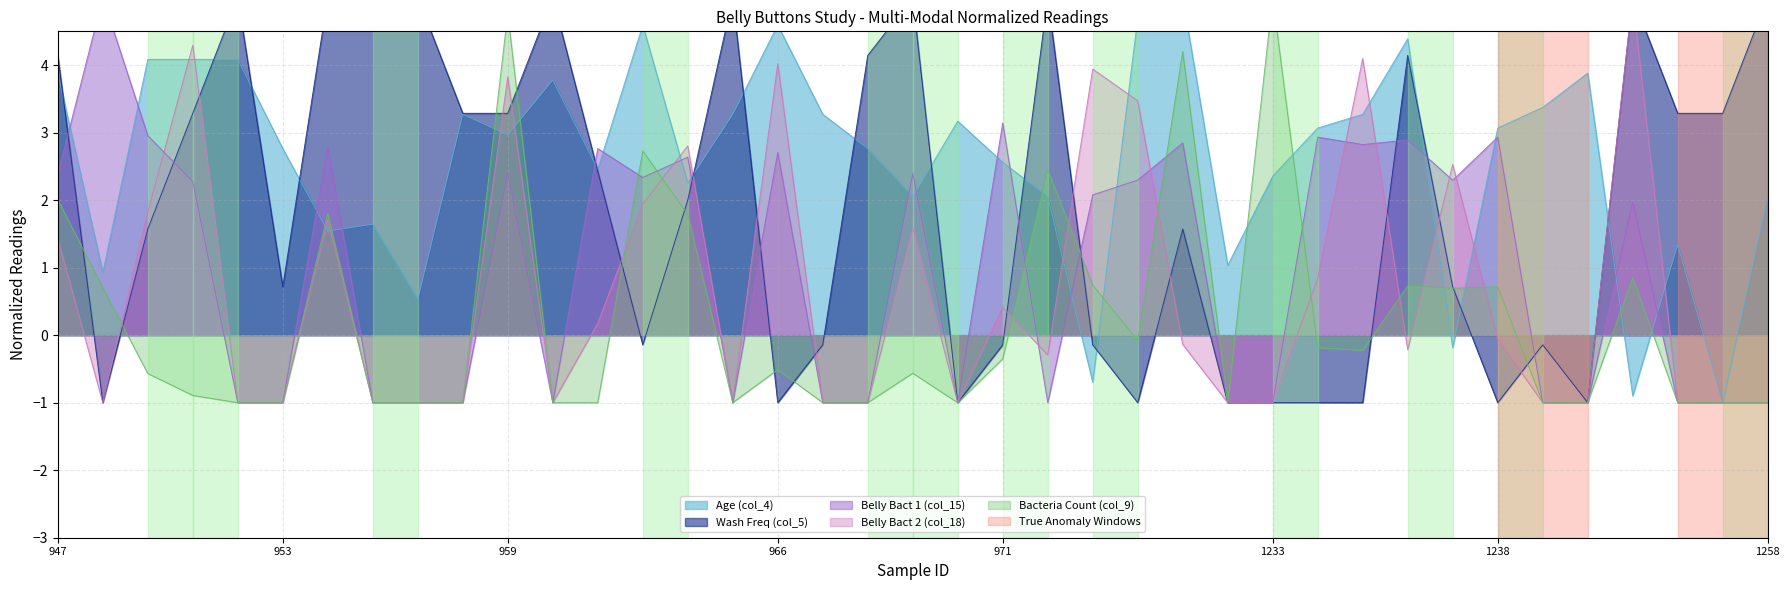

Which category has the lowest value in the Wash Freq (col_5) series?

948